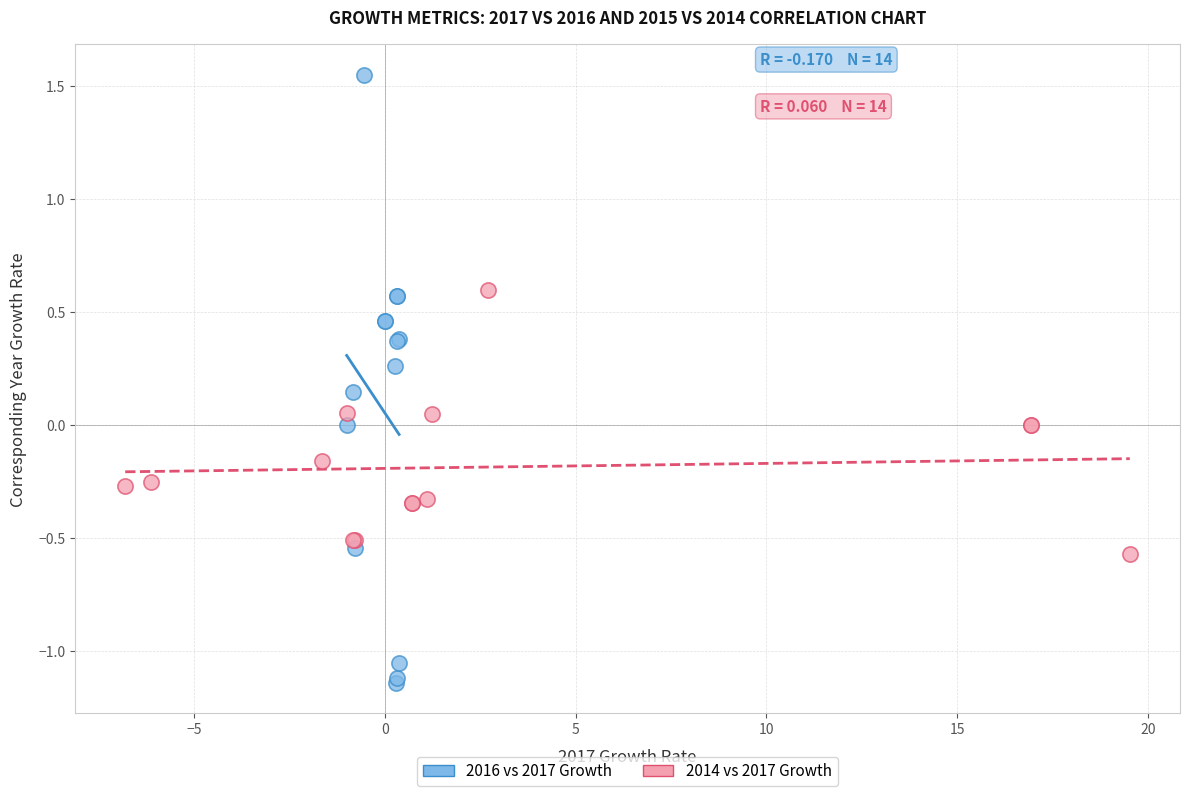

What are all the series names shown in the legend?

2016 vs 2017 Growth, 2014 vs 2017 Growth